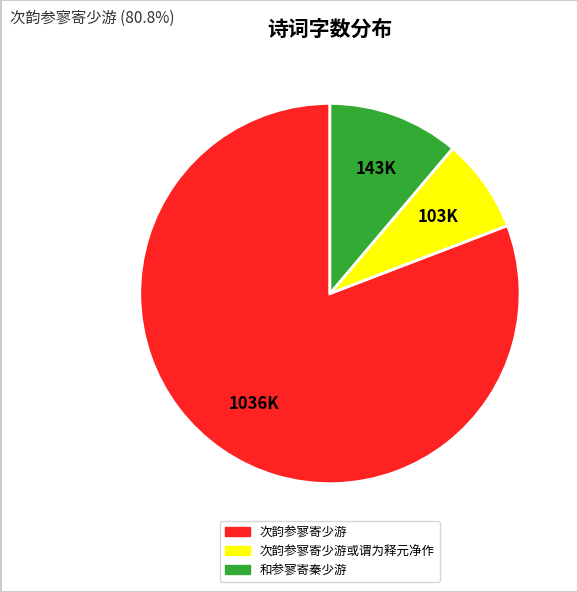

Which slice represents more than half of the pie?

次韵参寥寄少游